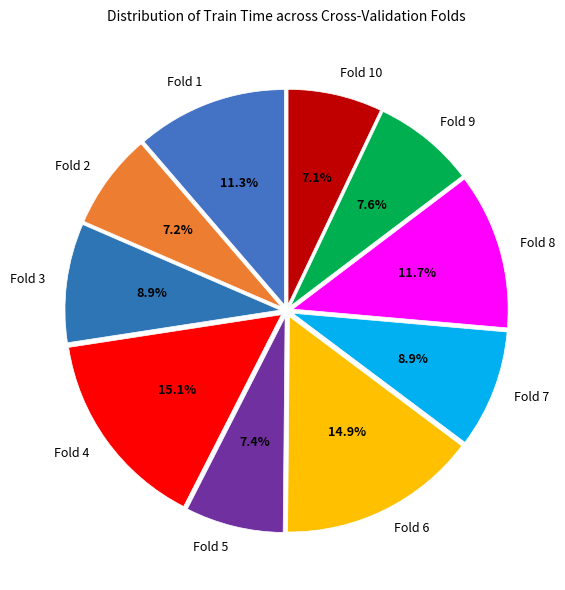

Does Fold 10 account for over 50% of the chart?

No